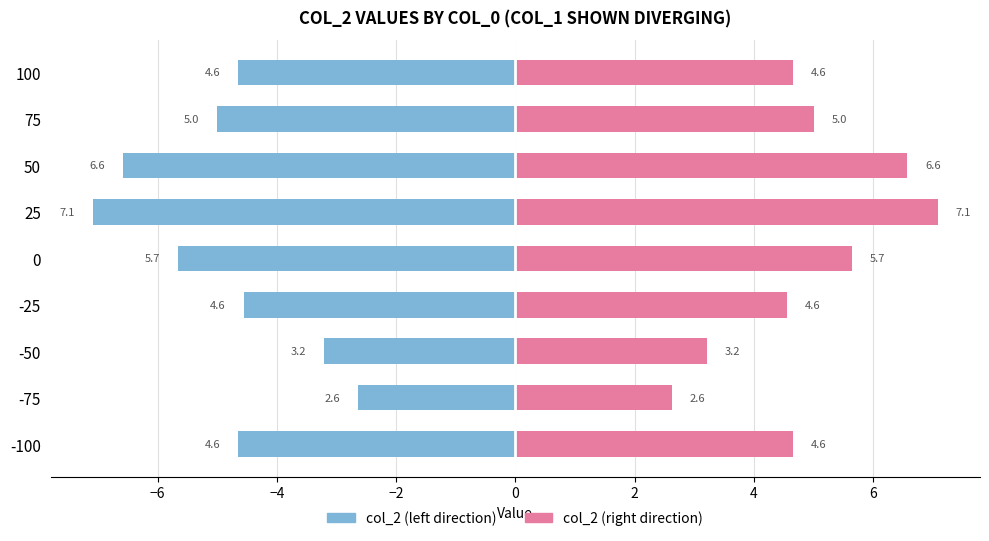

What is the difference between the maximum and second lowest values in the col_2 (right) series?

3.9